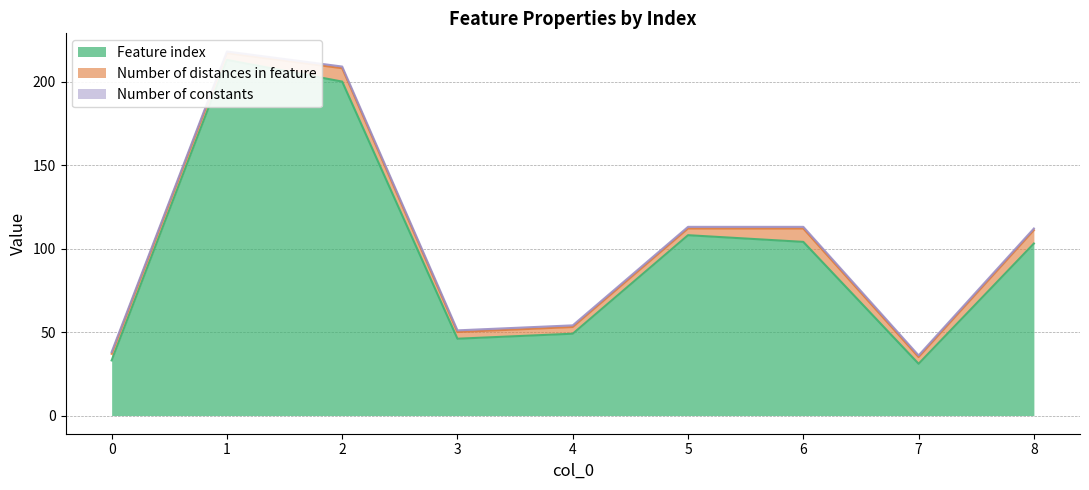

Reading right to left, what are all the values shown in this chart?

Feature index: 8=103	7=31	6=104	5=108	4=49	3=46	2=200	1=213	0=33
Number of distances in feature: 8=8	7=4	6=8	5=4	4=4	3=4	2=8	1=4	0=4
Number of constants: 8=1	7=1	6=1	5=1	4=1	3=1	2=1	1=1	0=1